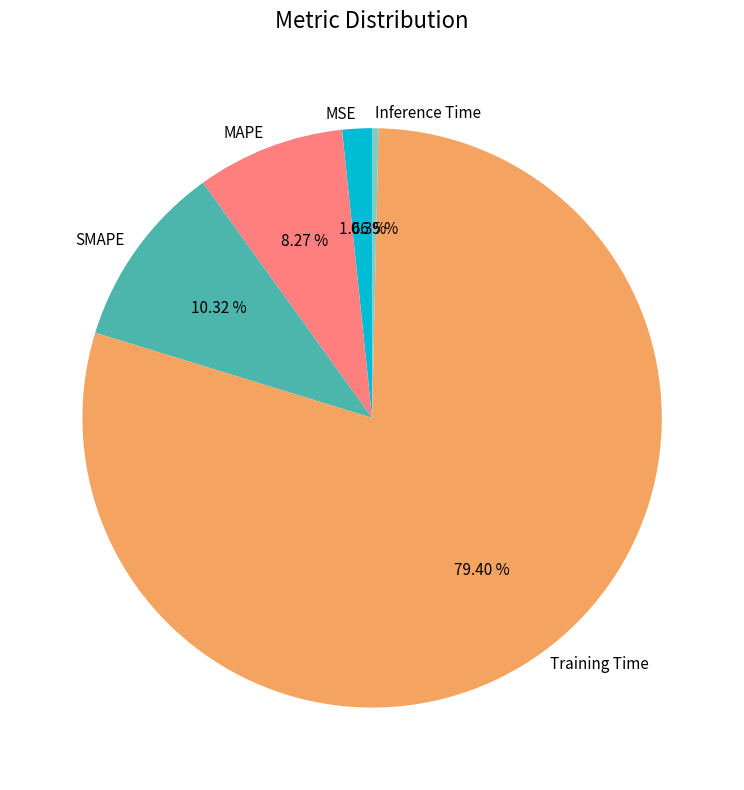

What is the largest slice in the pie chart?

Training Time